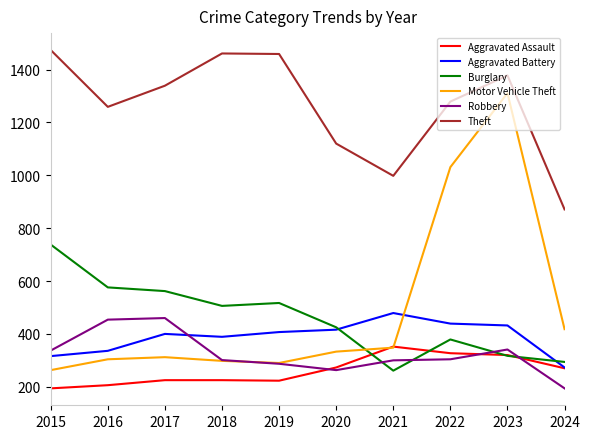

After their last crossing, which series has the higher values: Motor Vehicle Theft or Aggravated Assault?

Motor Vehicle Theft